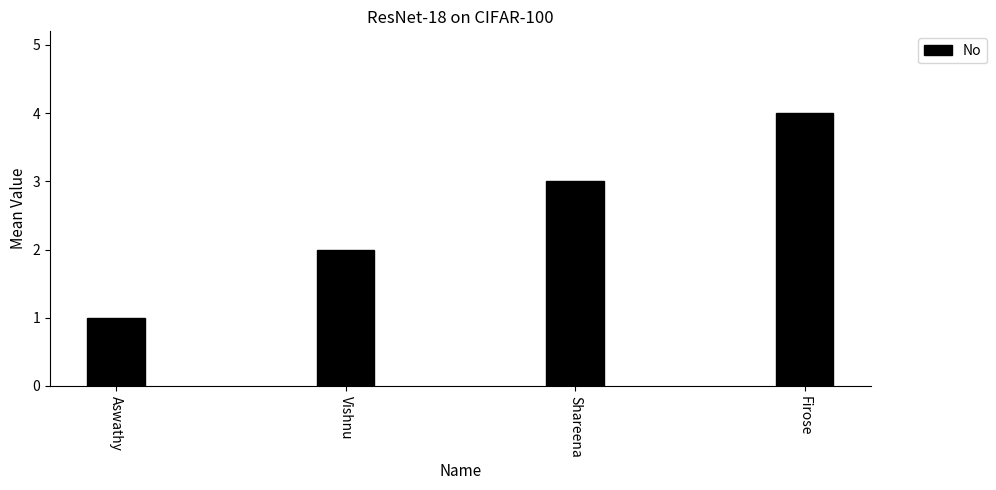

At which category does the chart reach its peak across all series?

Firose